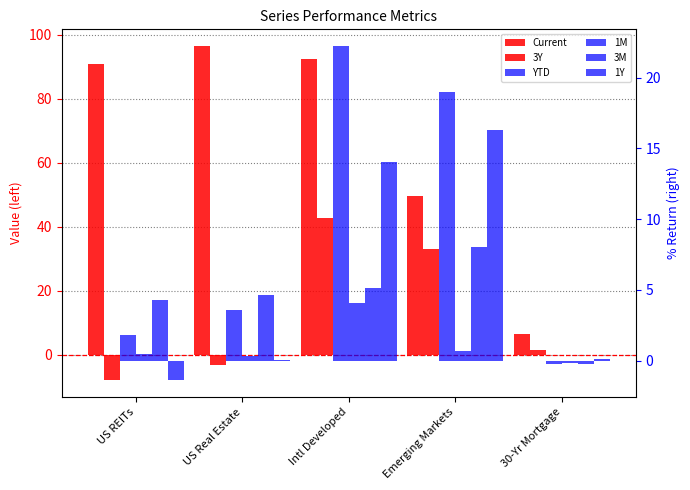

What is the greatest value displayed?

96.4